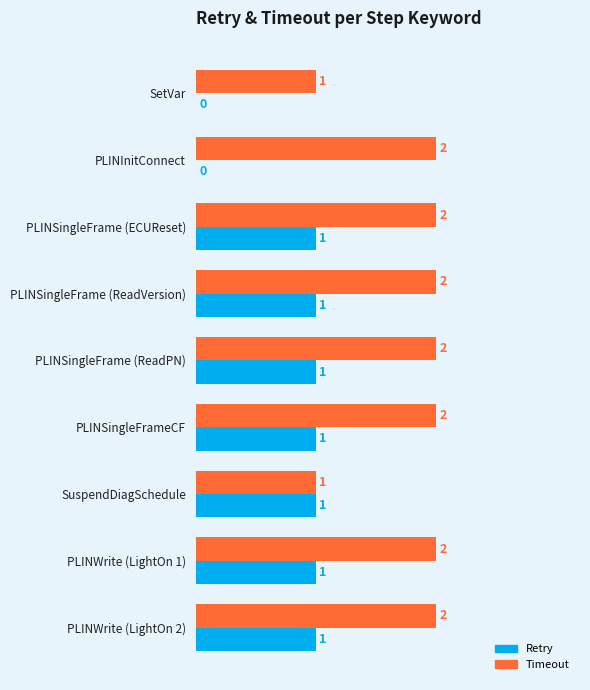

The value of Timeout at SuspendDiagSchedule is 0. True or false?

False